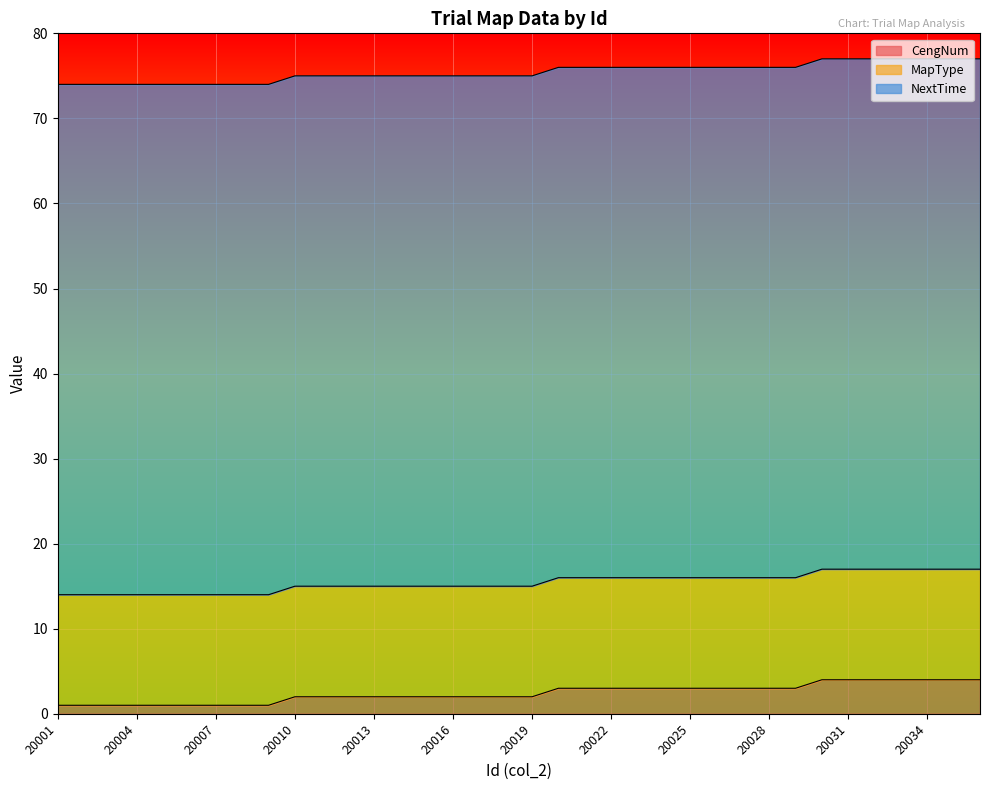

How many lines are shown in the chart?

3